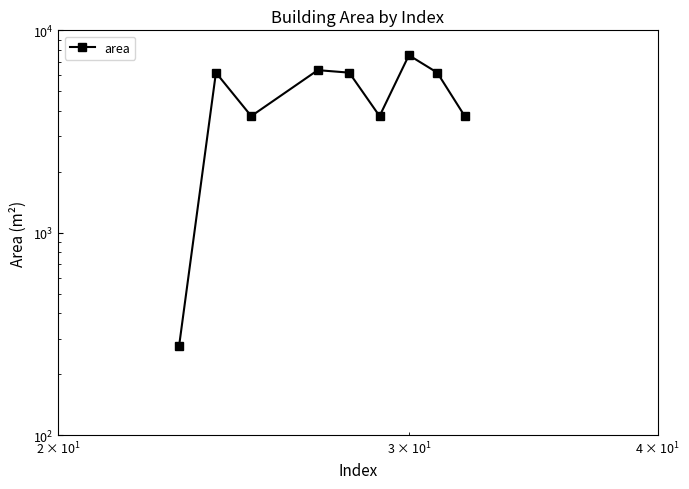

What is the sum of all values?

44013.7